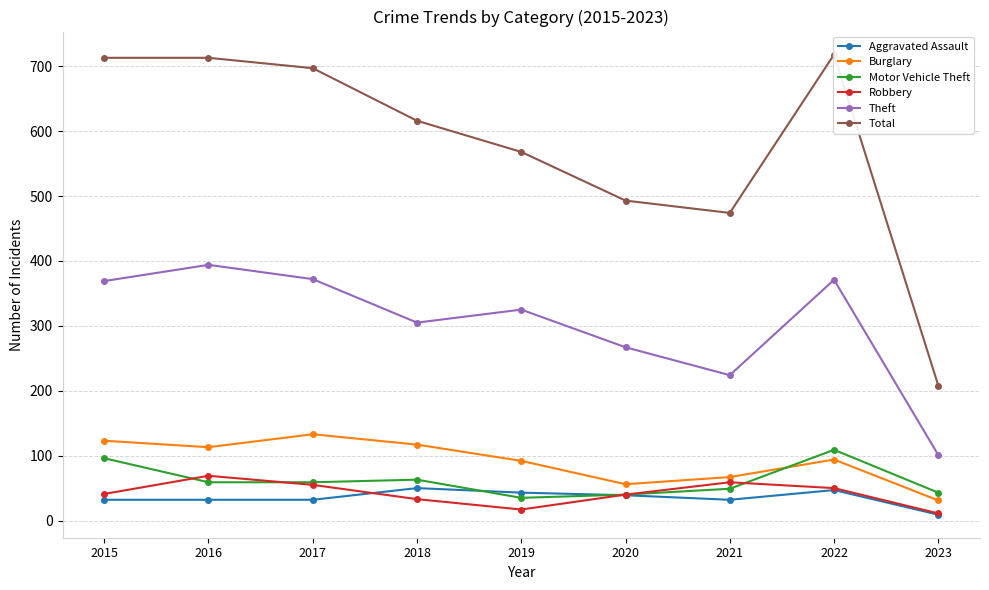

Which series has the largest total across all categories?

Total